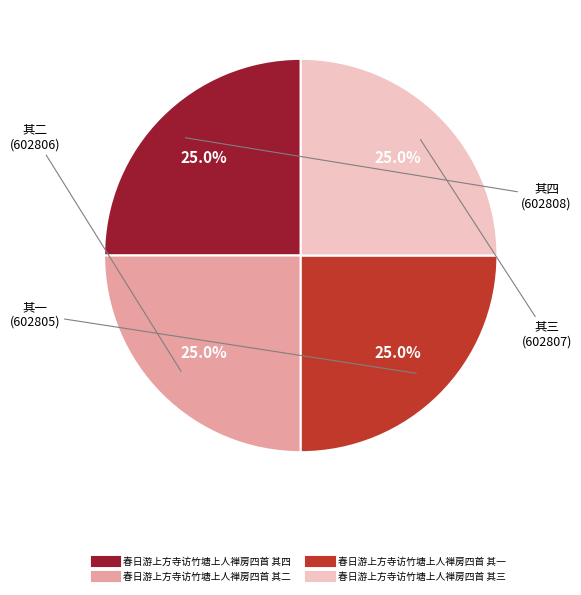

To the nearest percent, what percentage of the pie is 春日游上方寺访竹塘上人禅房四首 其二?

25%